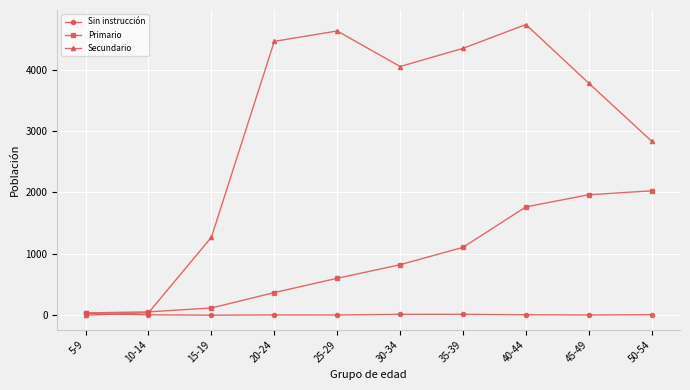

Between 10-14 and 50-54, which series saw the biggest shift?

Secundario